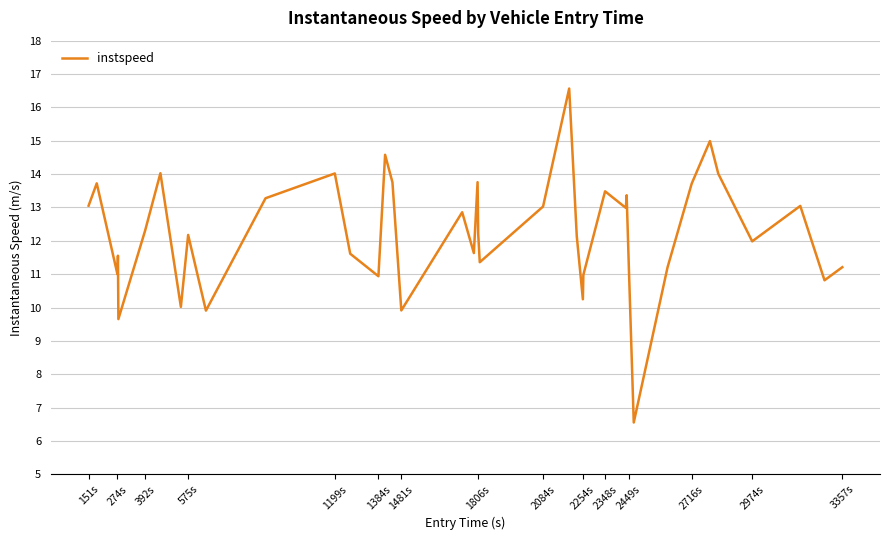

What is the minimum value shown in the chart?

6.6